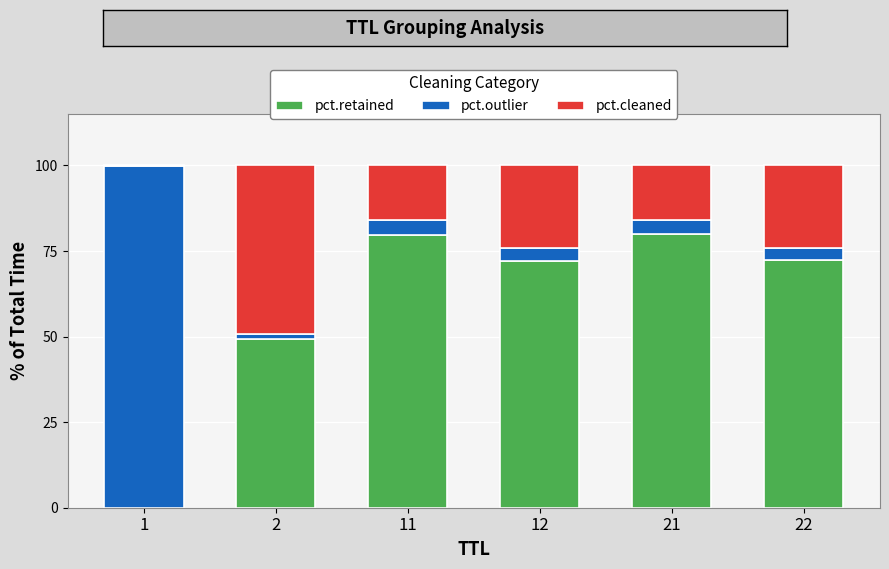

The pct.retained series shows 79.8 at 11. True or false?

True